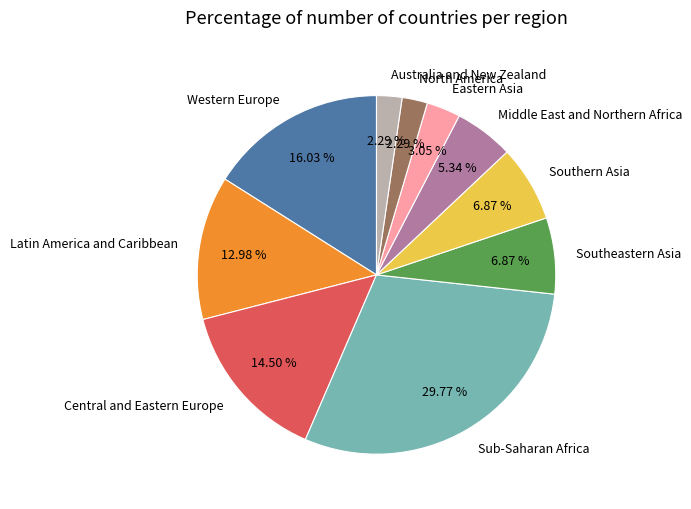

Is it true that Southeastern Asia is 22% of the pie?

False